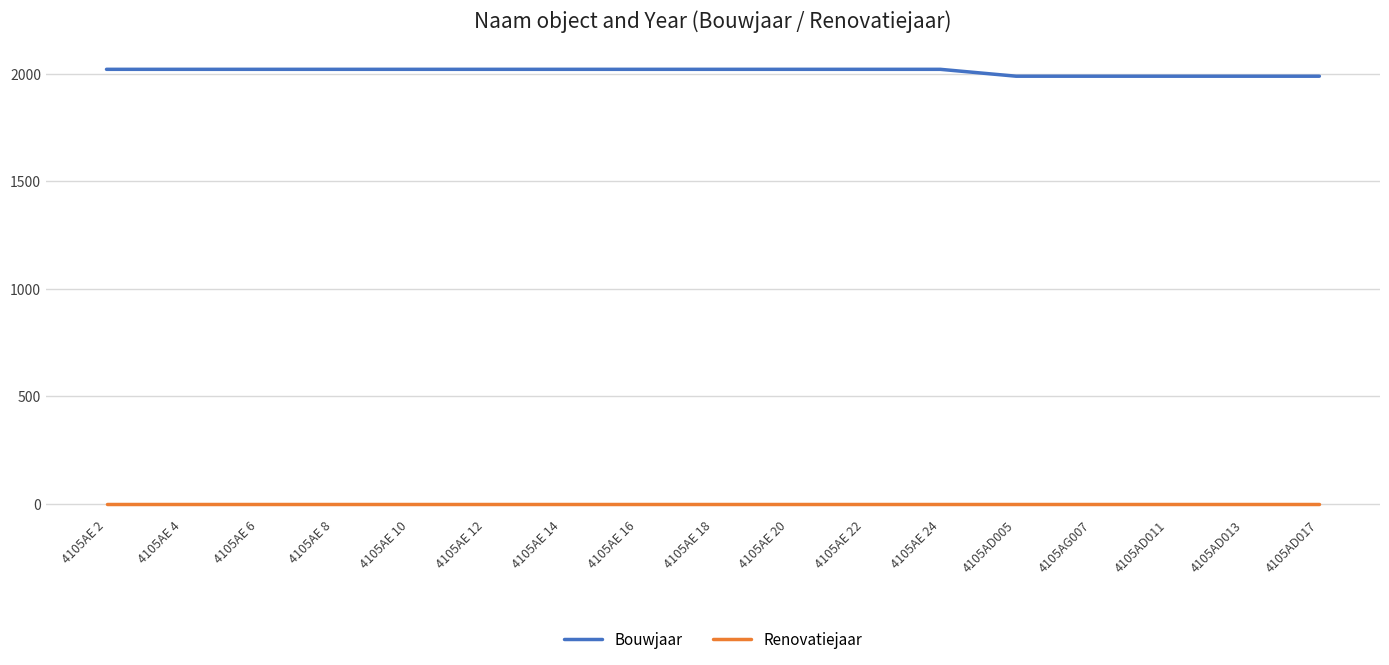

At 4105AE 24, list the series in order from largest to smallest.

Bouwjaar, Renovatiejaar